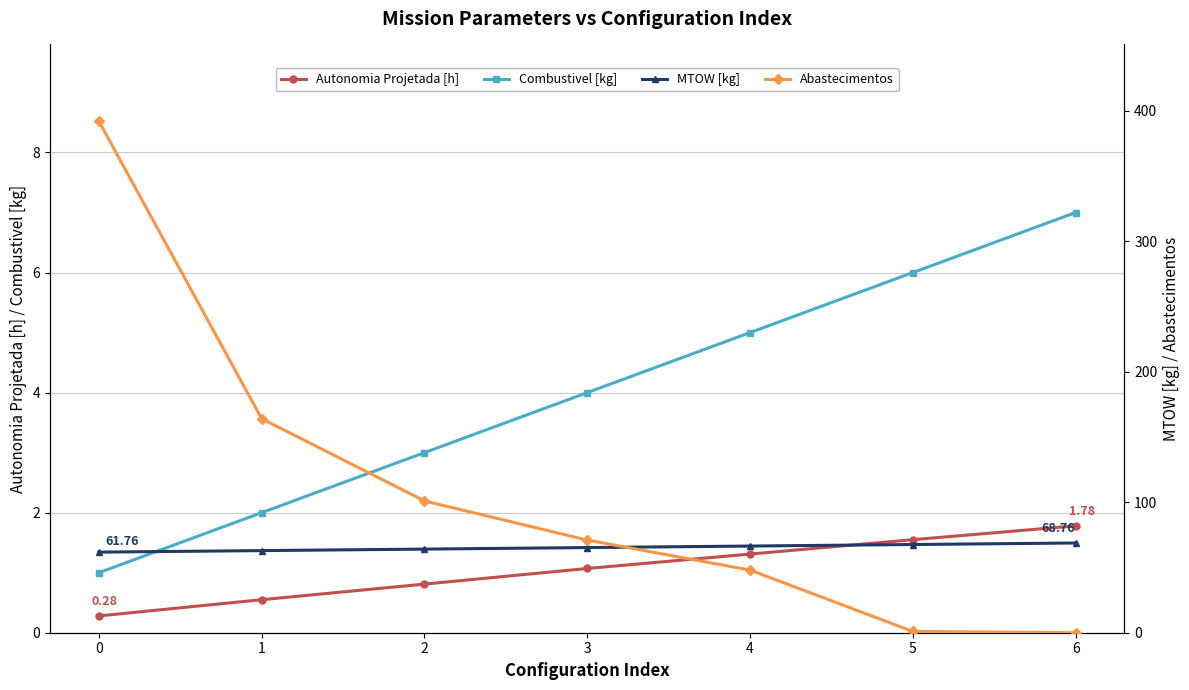

How many times do Autonomia Projetada [h] and Abastecimentos cross each other?

1